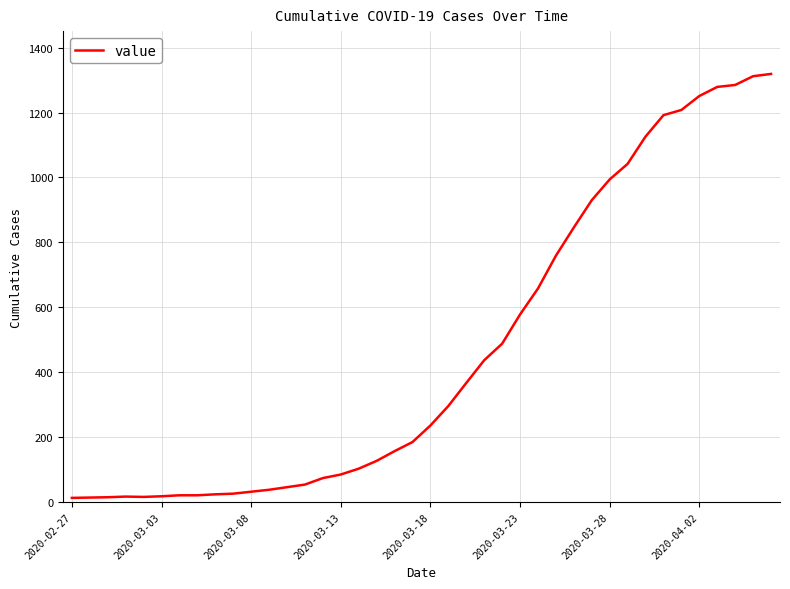

What is the difference between the maximum and minimum values?

1306